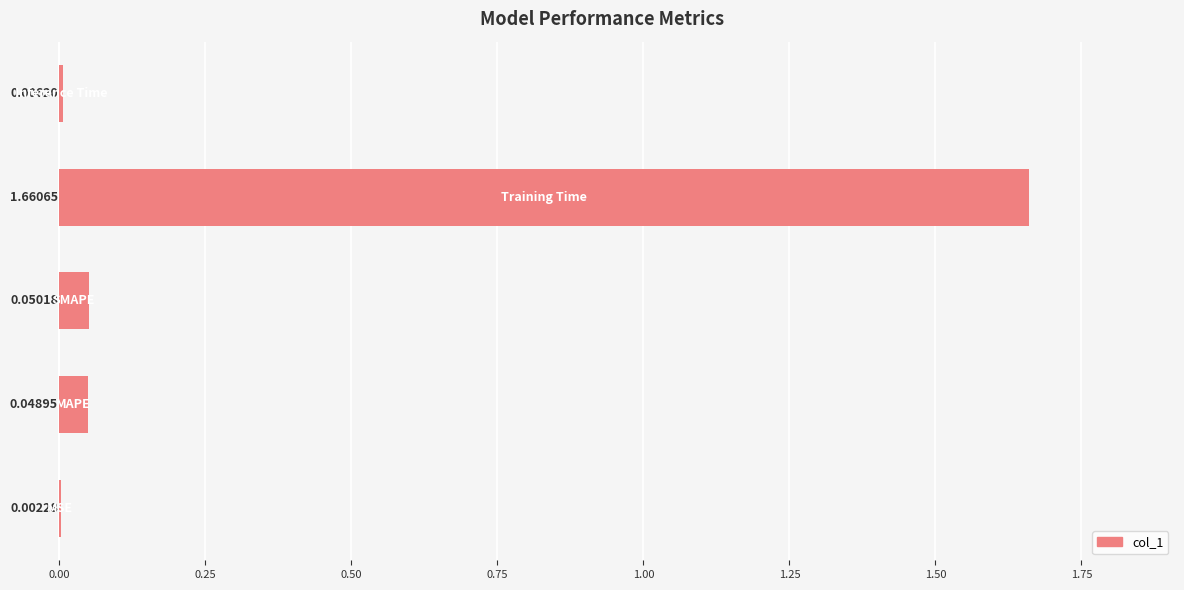

What is the sum of all values?

1.8